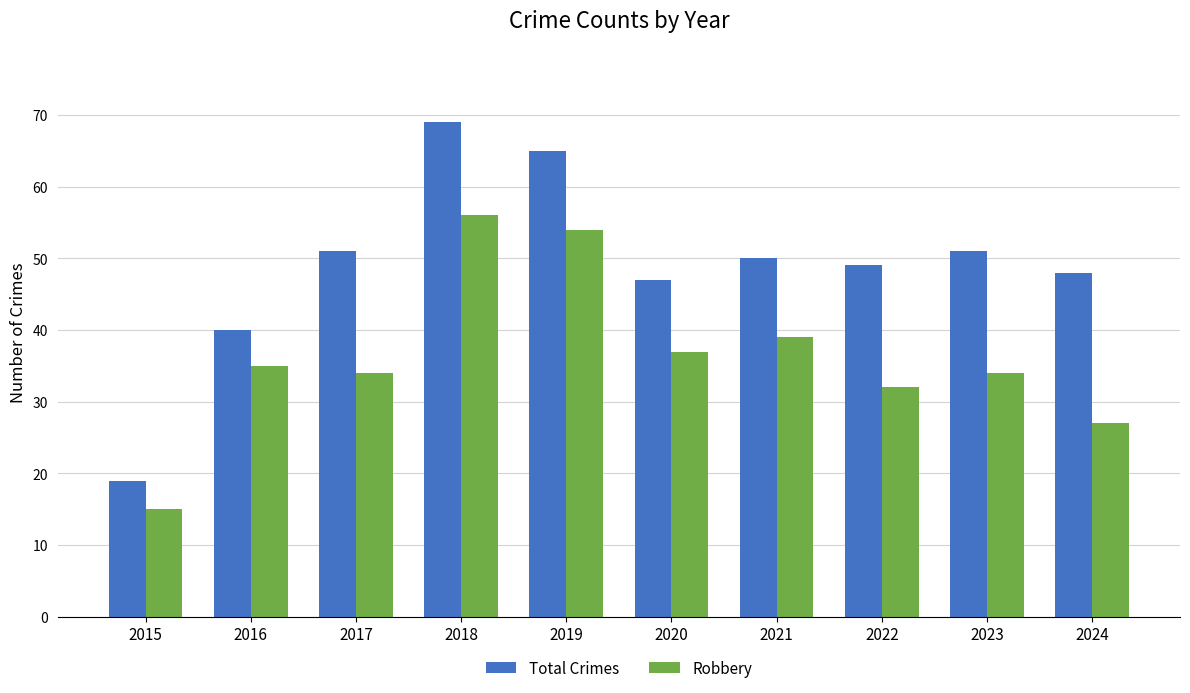

At which label is Total Crimes closest to 44?

2020